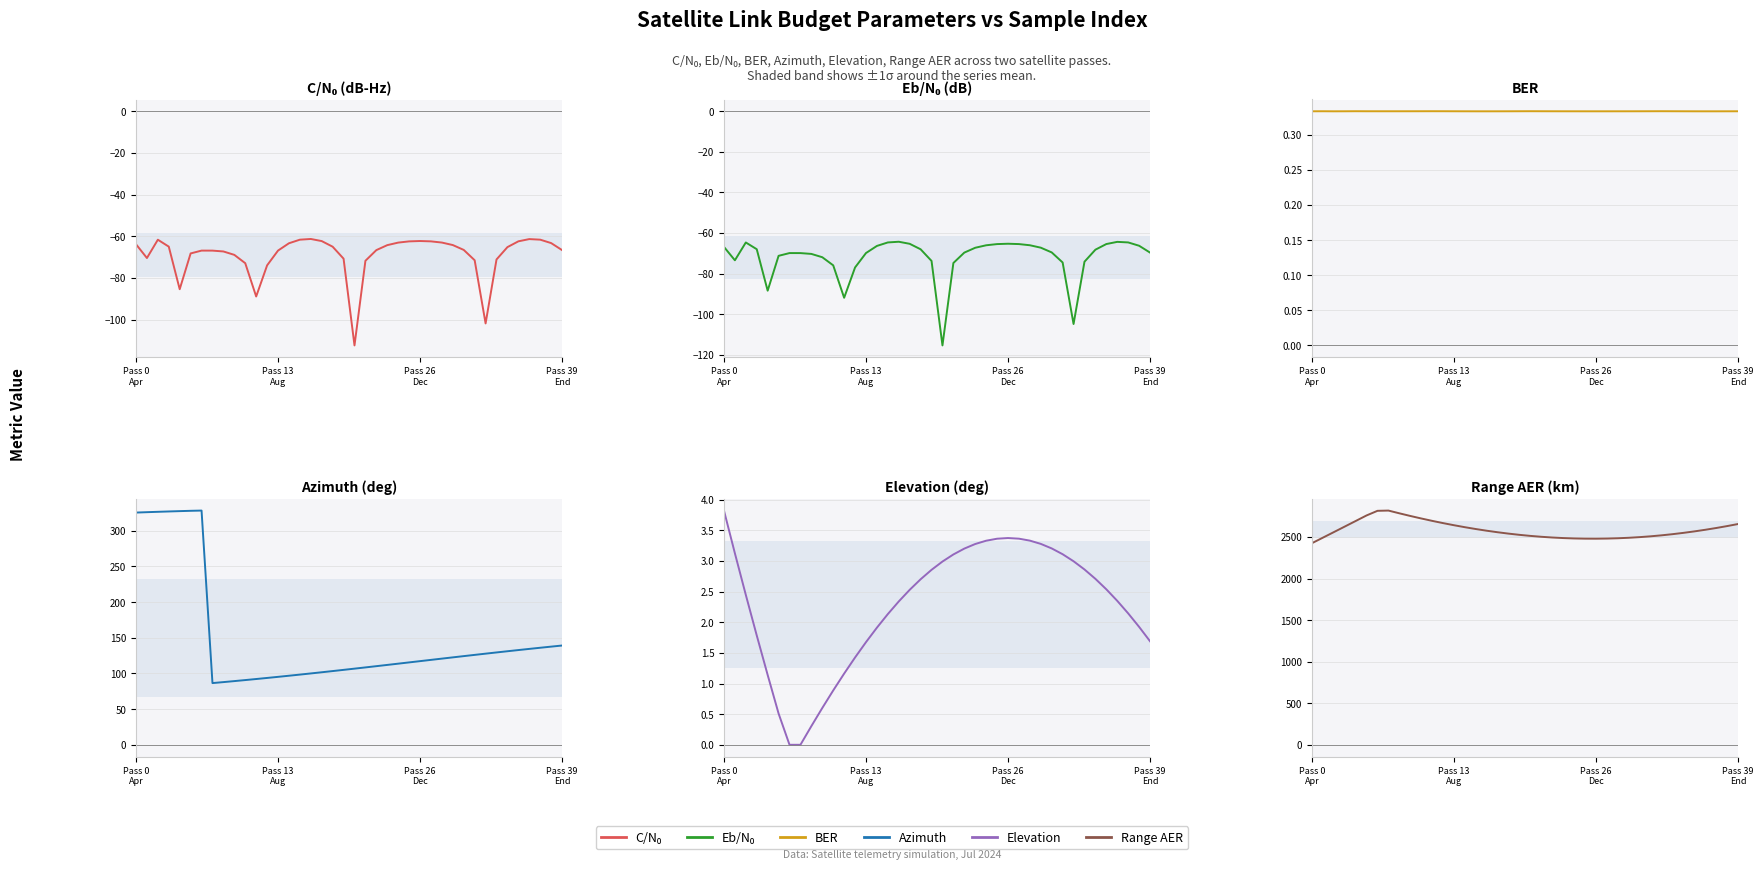

What is the label of the 16th point from the right?

24